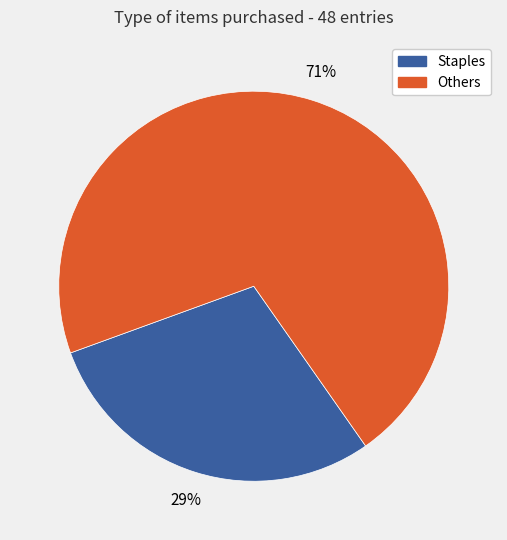

Rank the categories by value from highest to lowest.

Others, Staples